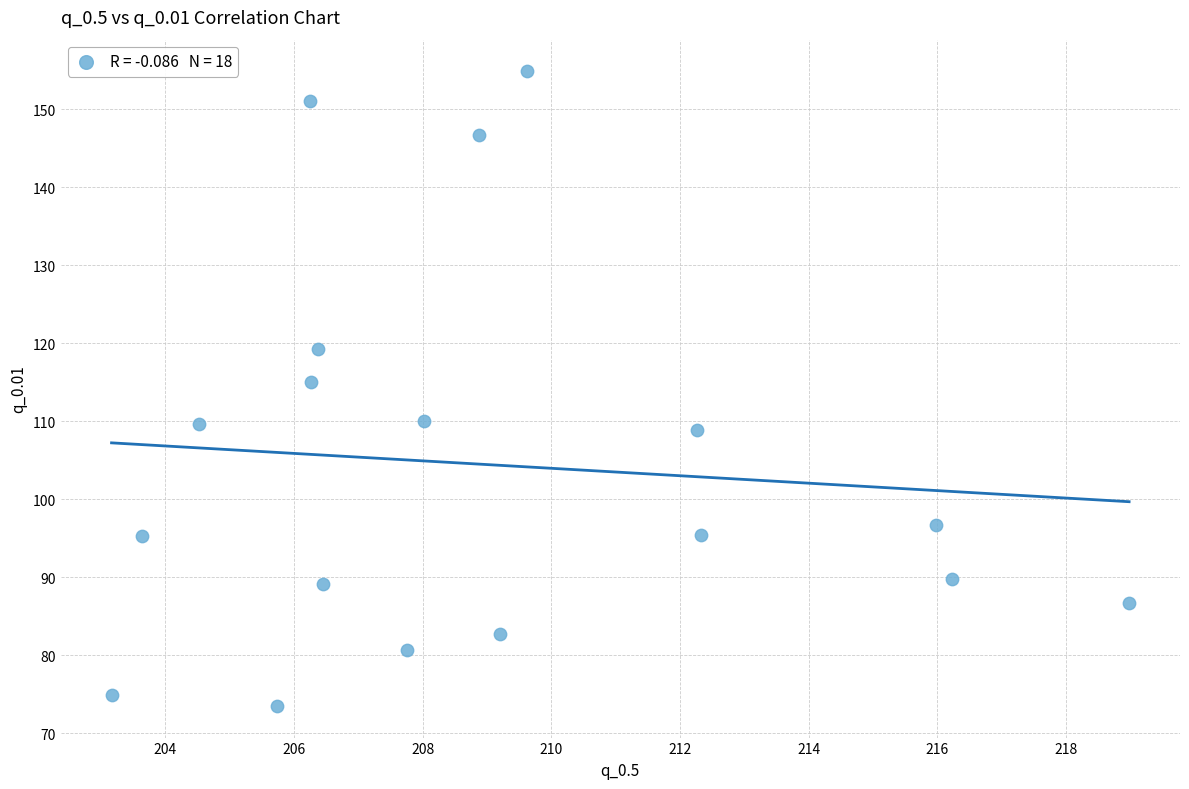

What is the range of X values (max minus min)?

15.8